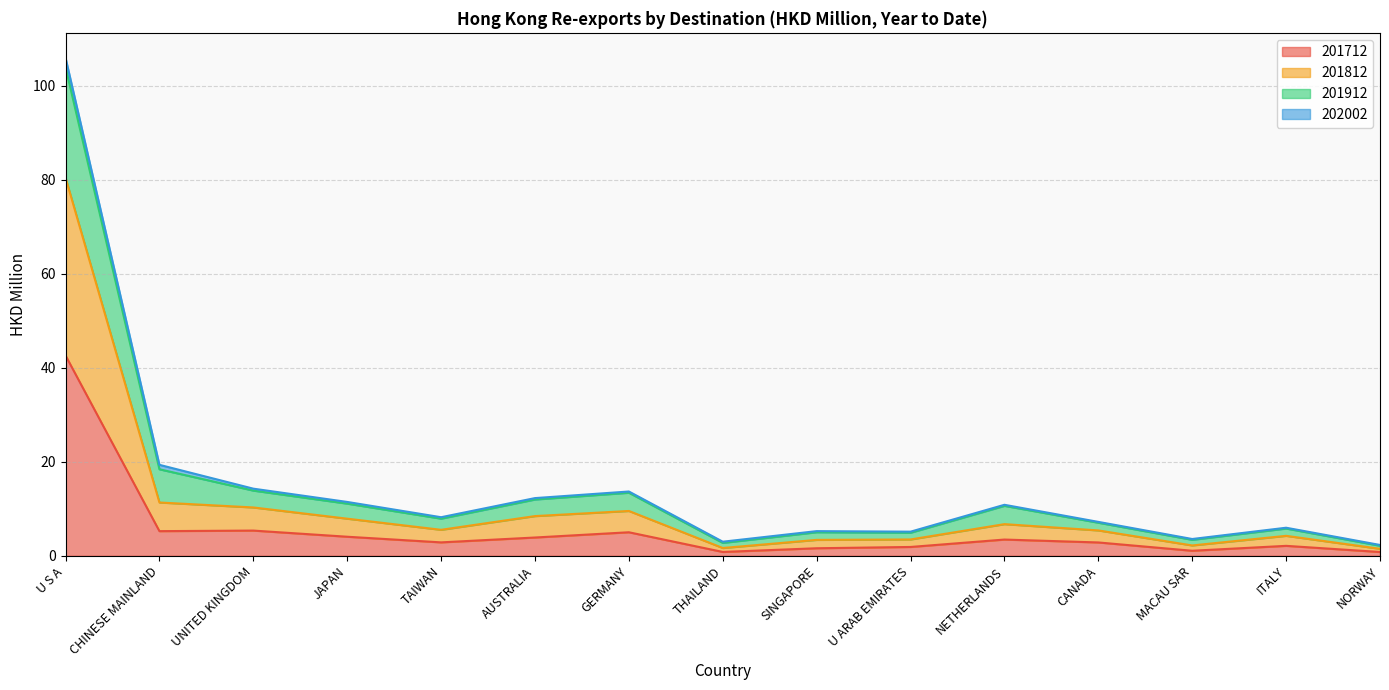

True or false: 201712 has a value of 2.8 at CANADA.

True